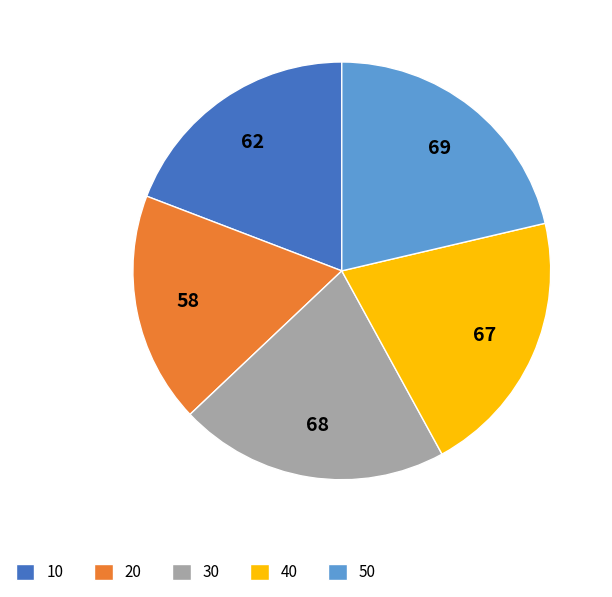

Do 10 and 40 together represent more than half of the pie?

No